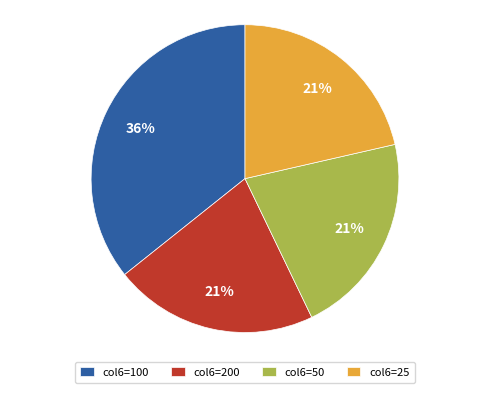

Approximately how many times larger is the value at col6=50 compared to col6=25?

1.0